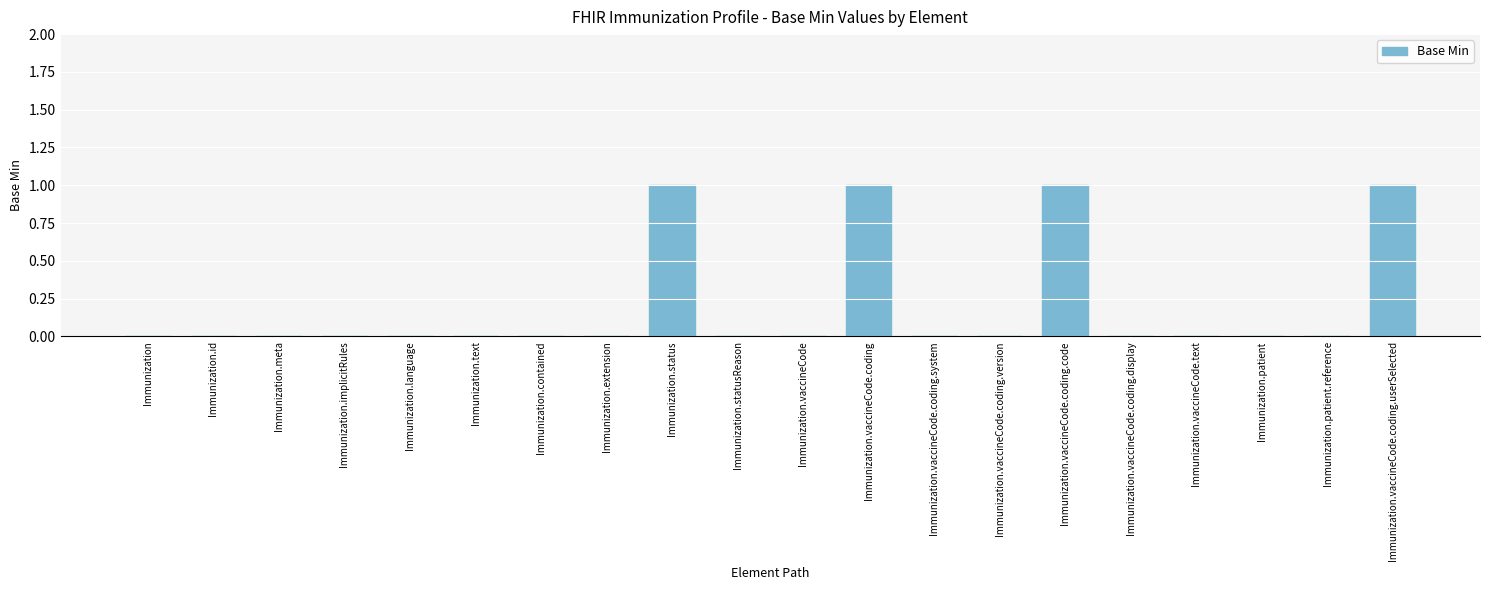

Which has a higher value, Immunization or Immunization.status?

Immunization.status